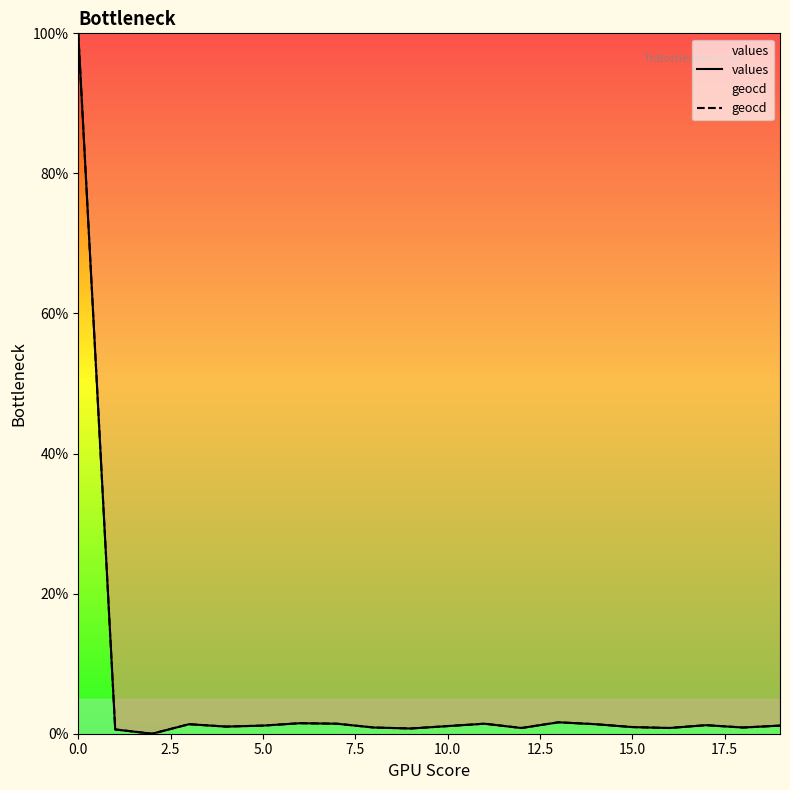

The value of geocd at 10.0 is 1.1. True or false?

True